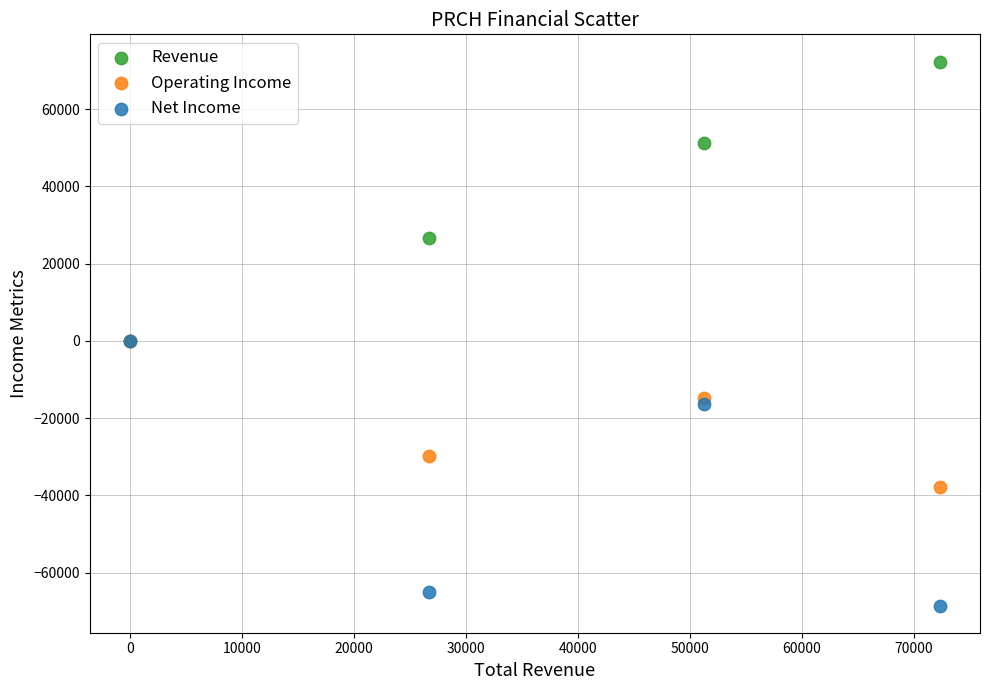

Which series reaches the minimum Y coordinate?

Net Income